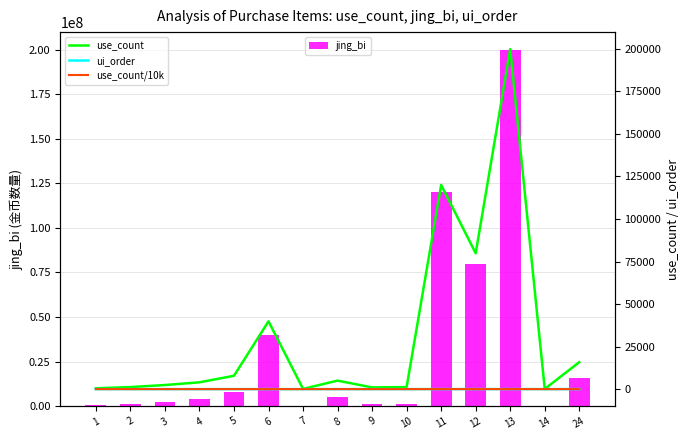

Which category has the highest value across all series?

13